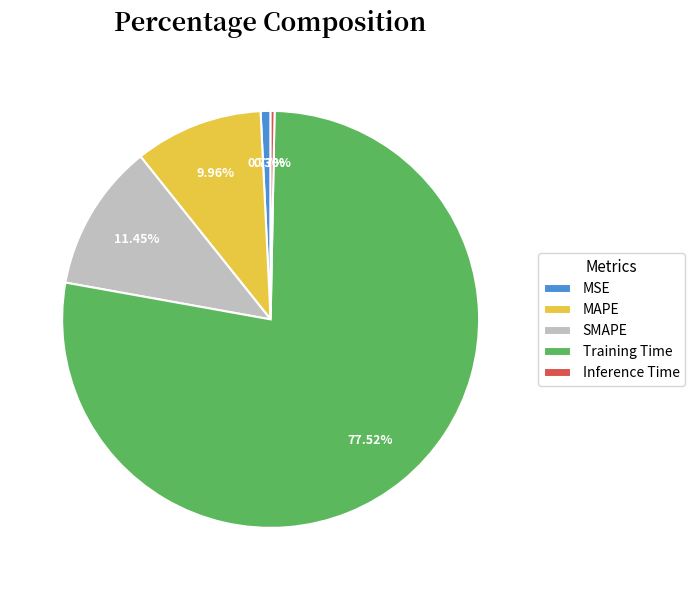

Is MSE the majority of the pie?

No